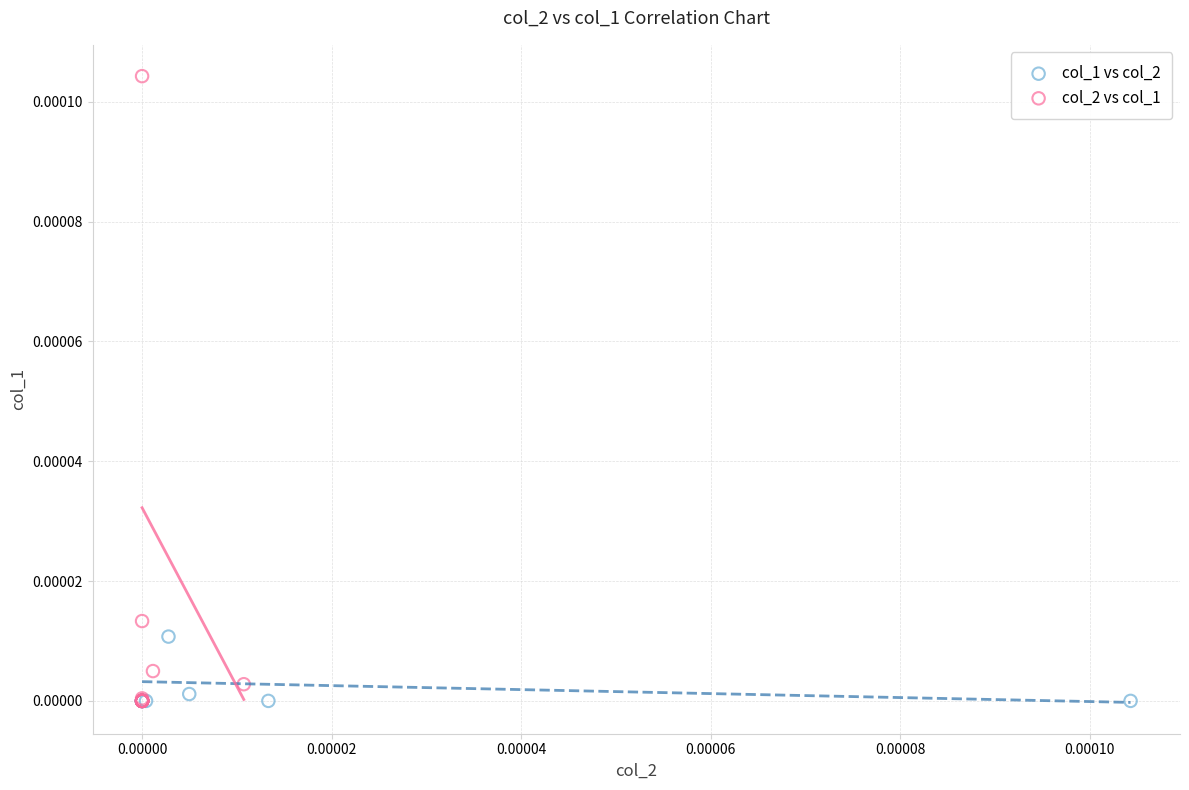

Which series has the widest spread of Y values?

col_2 vs col_1